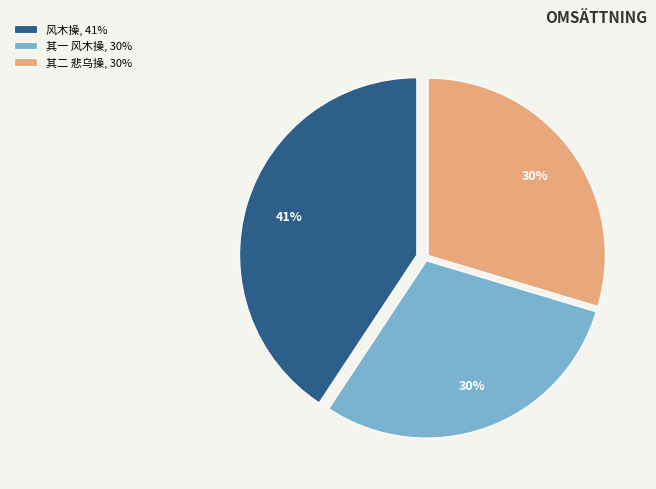

Is it true that 风木操, 41% is 41% of the pie?

True